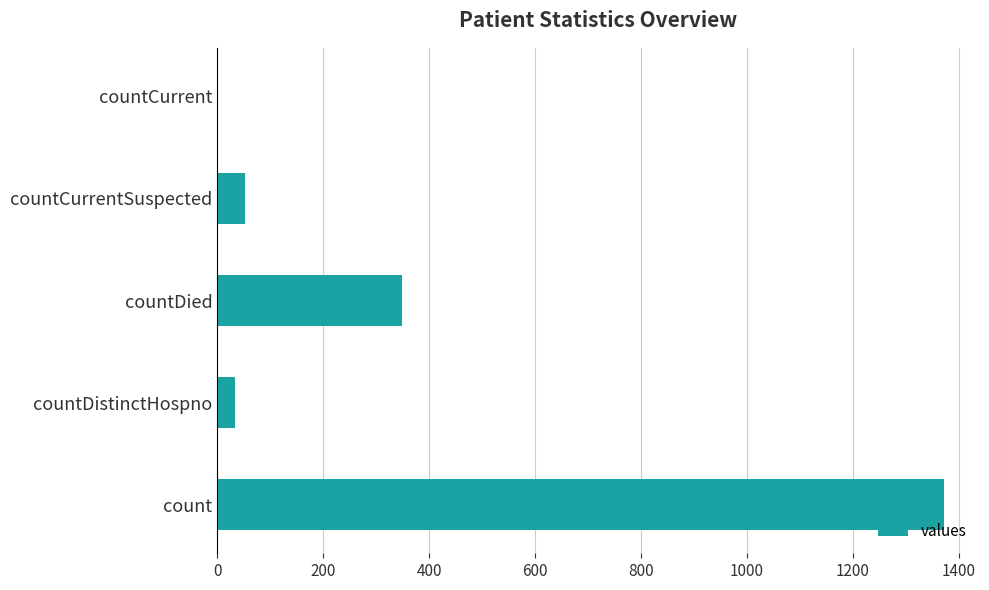

The value at count is 1944. True or false?

False